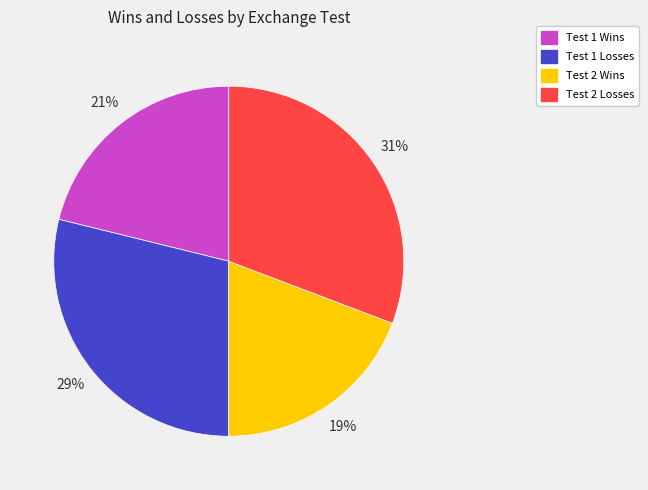

Rank the categories by value from highest to lowest.

Test 2 Losses, Test 1 Losses, Test 1 Wins, Test 2 Wins